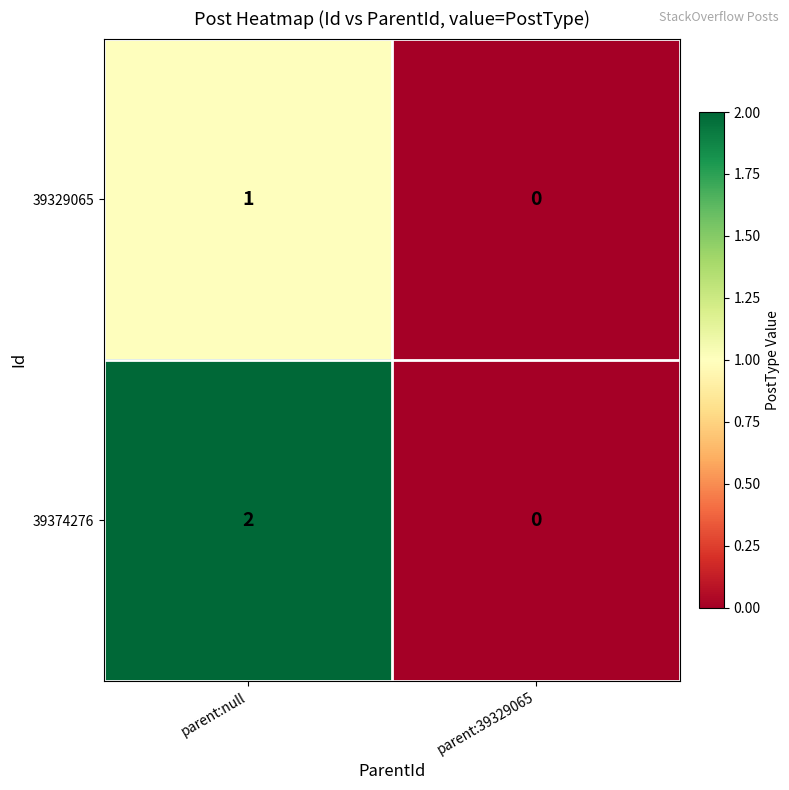

Is the value of 39374276 at parent:null greater than the value of 39329065 at parent:null?

Yes